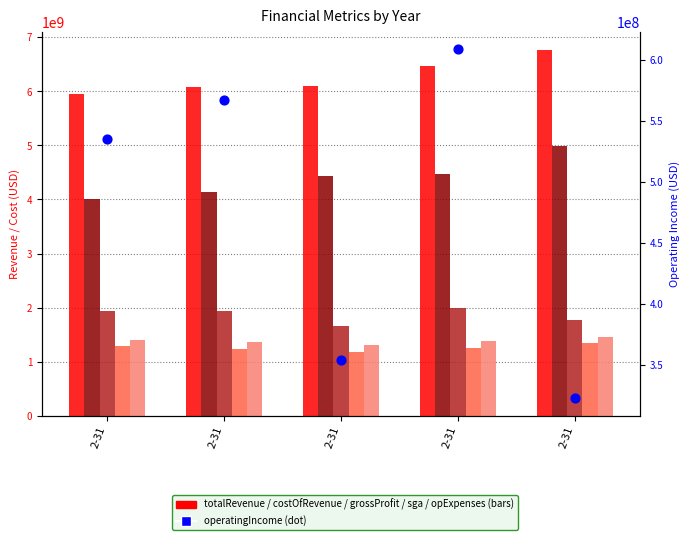

Which series reaches the maximum Y coordinate?

totalRevenue